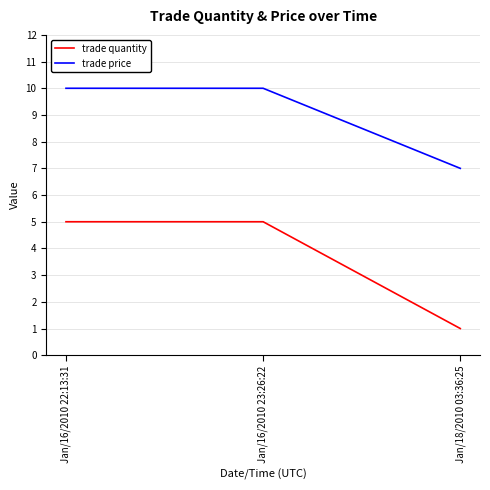

Reading right to left, transcribe all the data shown in this chart.

trade quantity: 1	5	5
trade price: 7	10	10